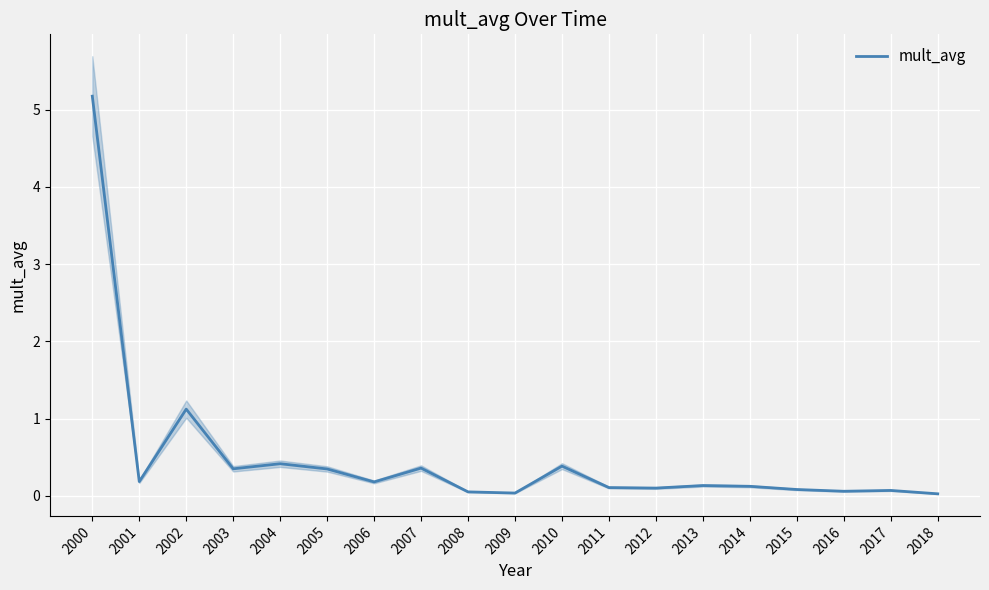

At which category does the data reach its first local peak?

2002